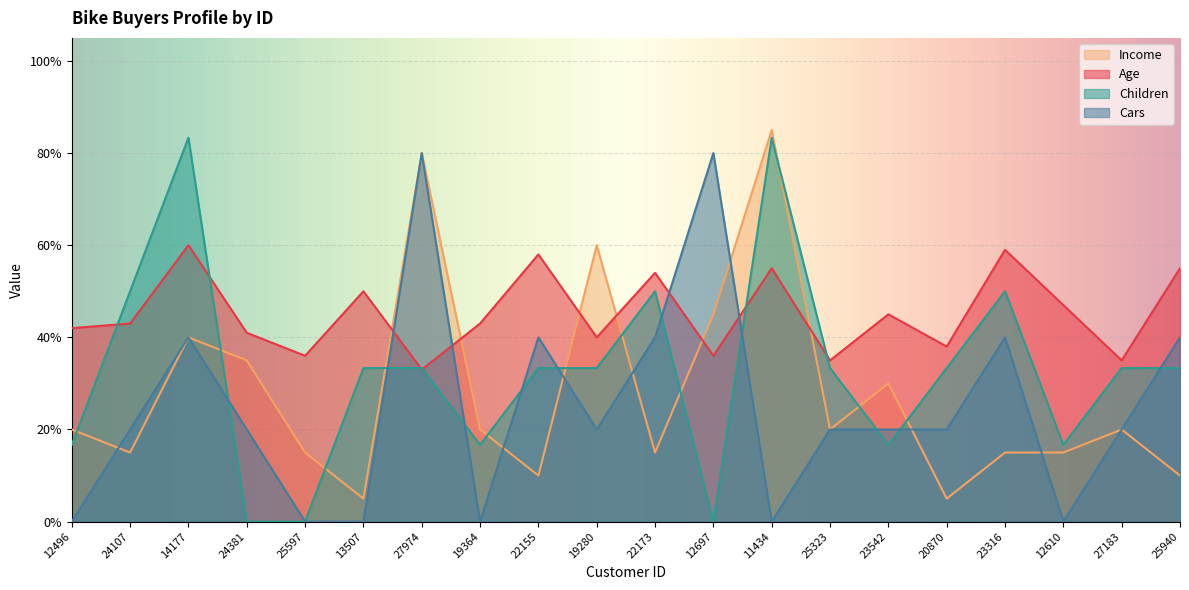

Which series has the largest total across all categories?

Age